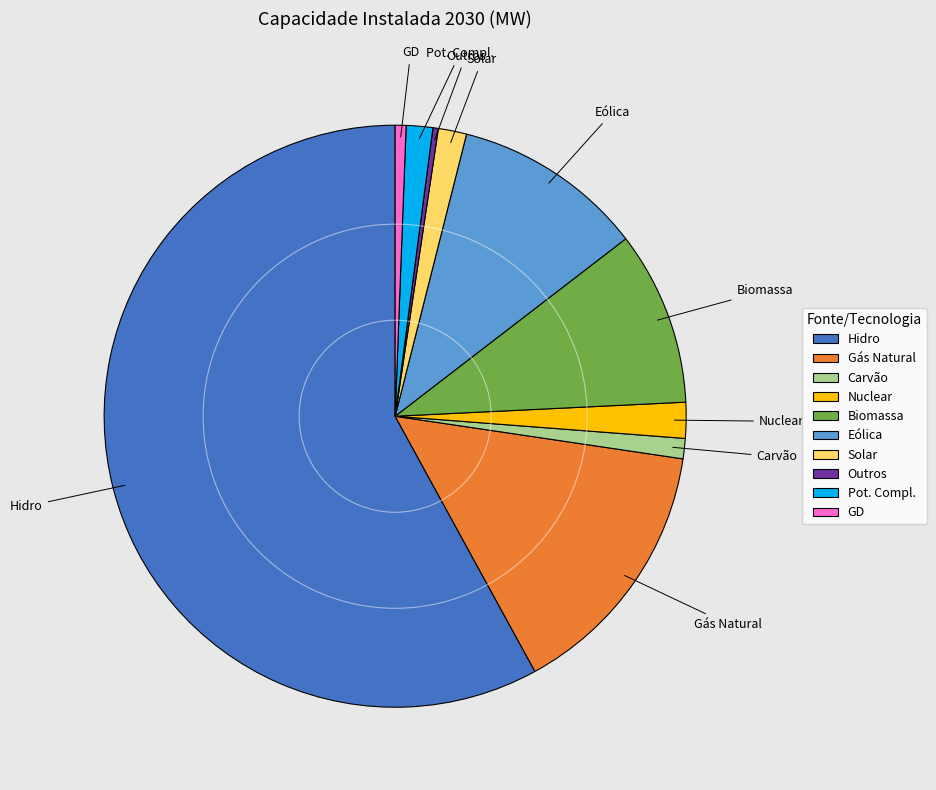

The Gás Natural slice represents 15% of the pie. True or false?

True